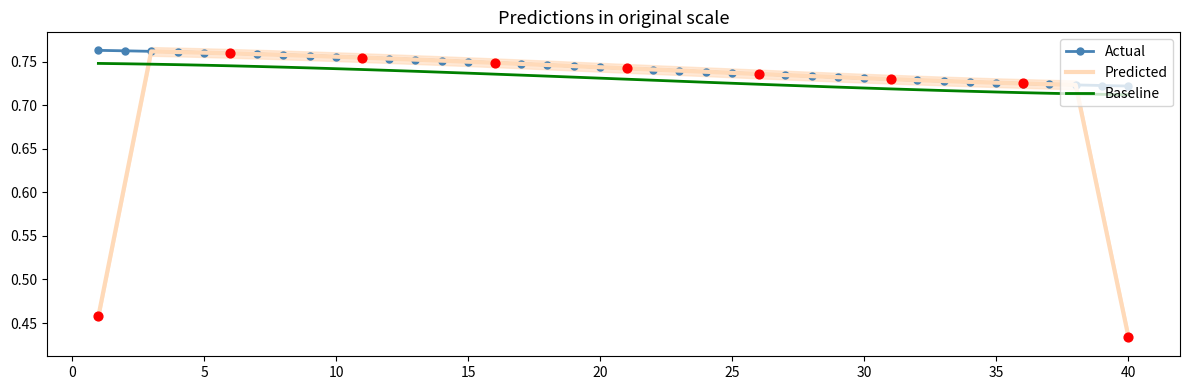

At how many categories does at least one series exceed 0?

40